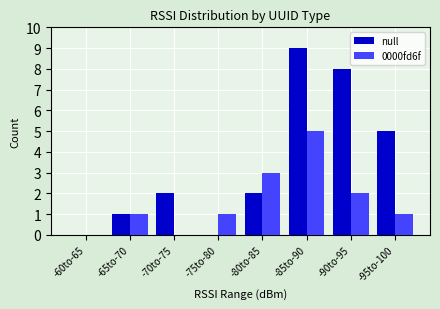

Which series has the largest range (max minus min)?

null